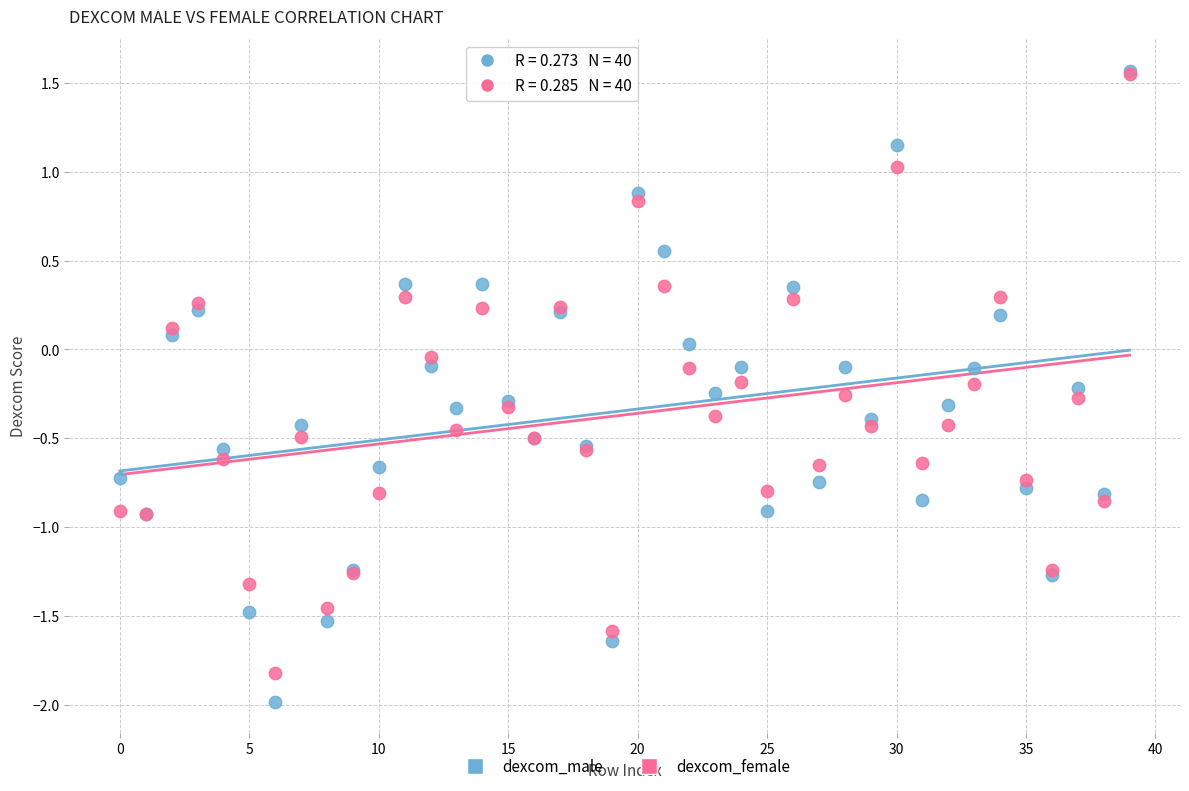

What are all the series names shown in the legend?

dexcom_male, dexcom_female